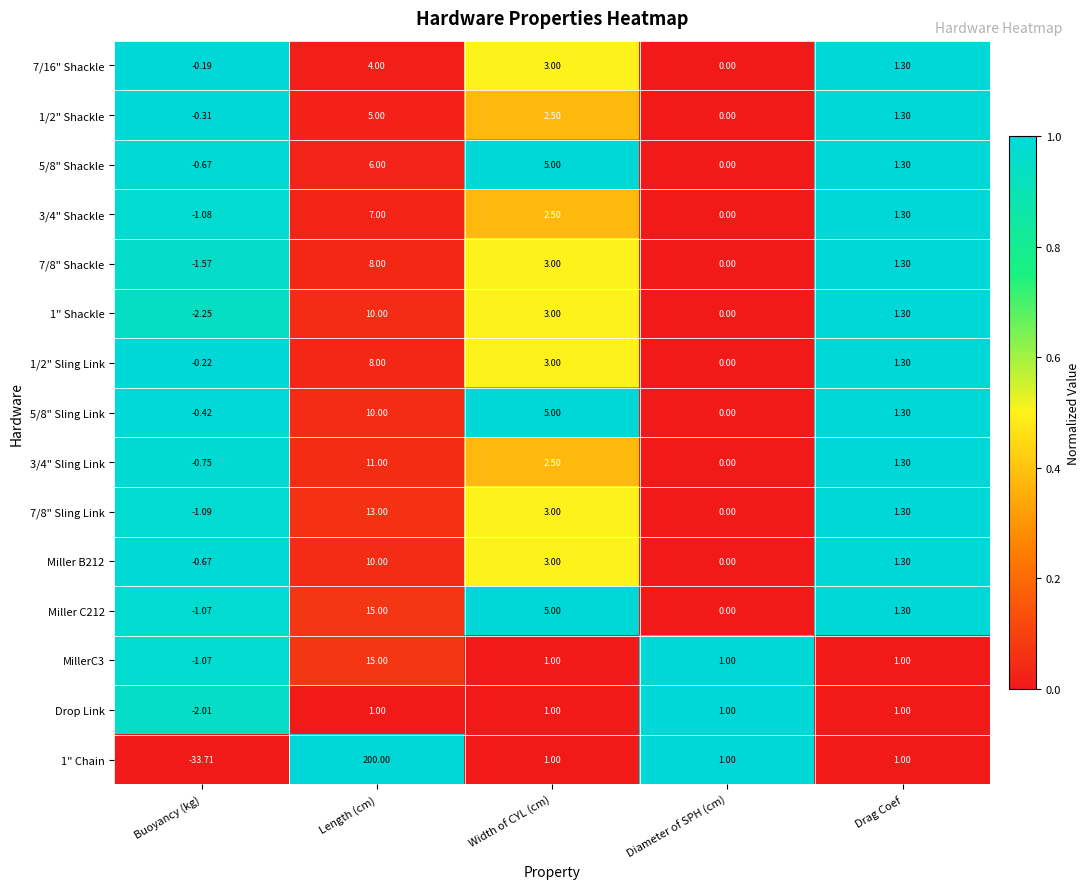

Rank the categories by 1" Shackle value from highest to lowest.

Length (cm), Width of CYL (cm), Drag Coef, Diameter of SPH (cm), Buoyancy (kg)